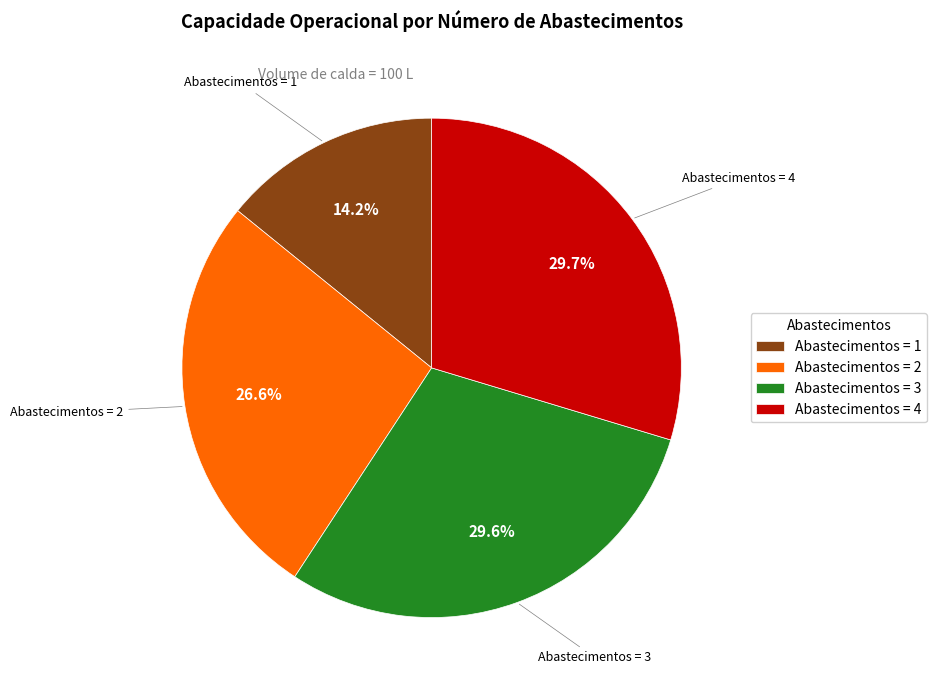

How much of the chart is everything except Abastecimentos = 2?

73.4%